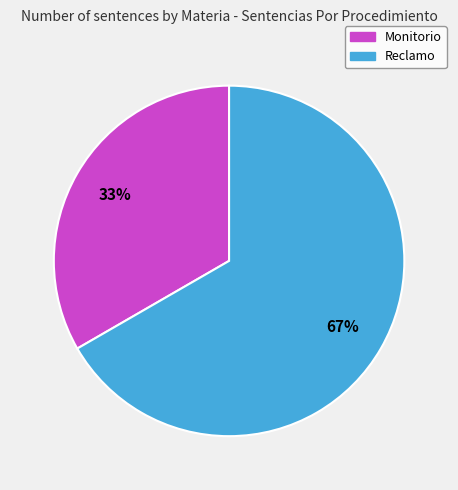

Do Reclamo and Monitorio together represent more than half of the pie?

Yes